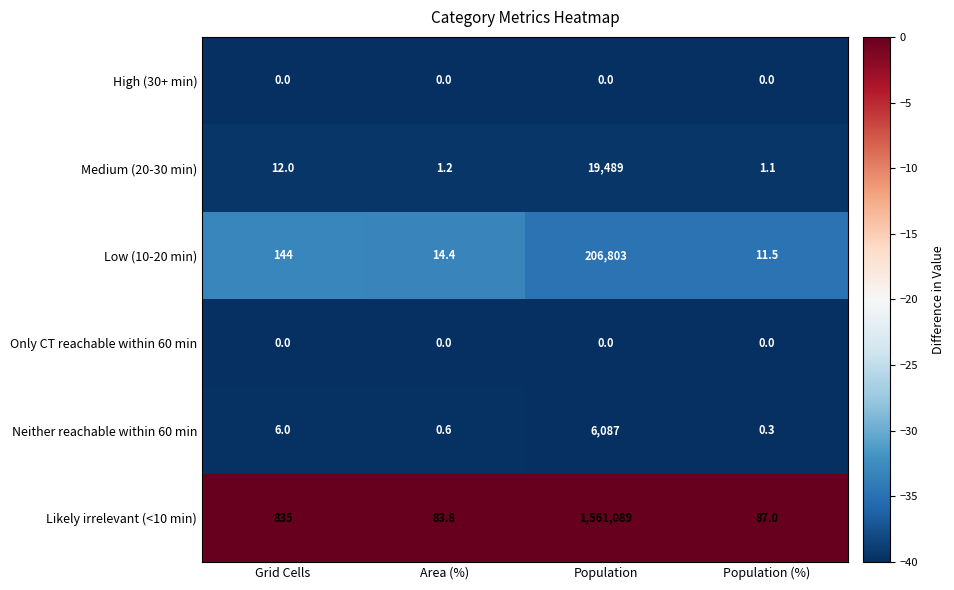

What is the total value across all series at Area (%)?

100.0